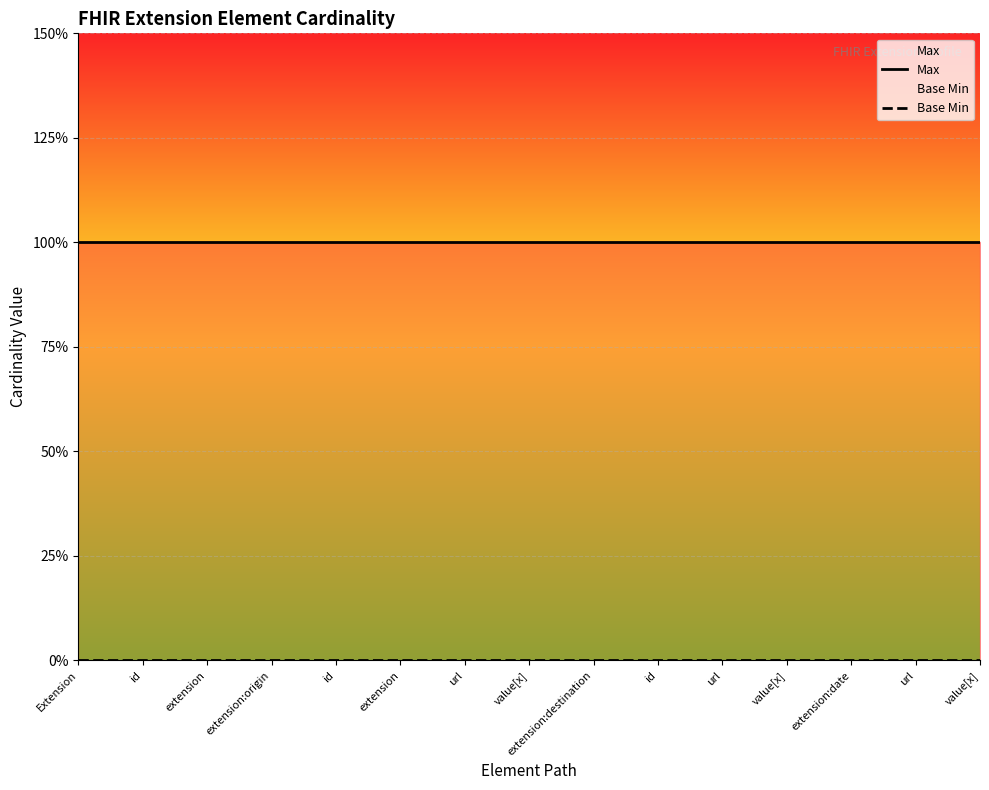

Which series has the largest total across all categories?

Max